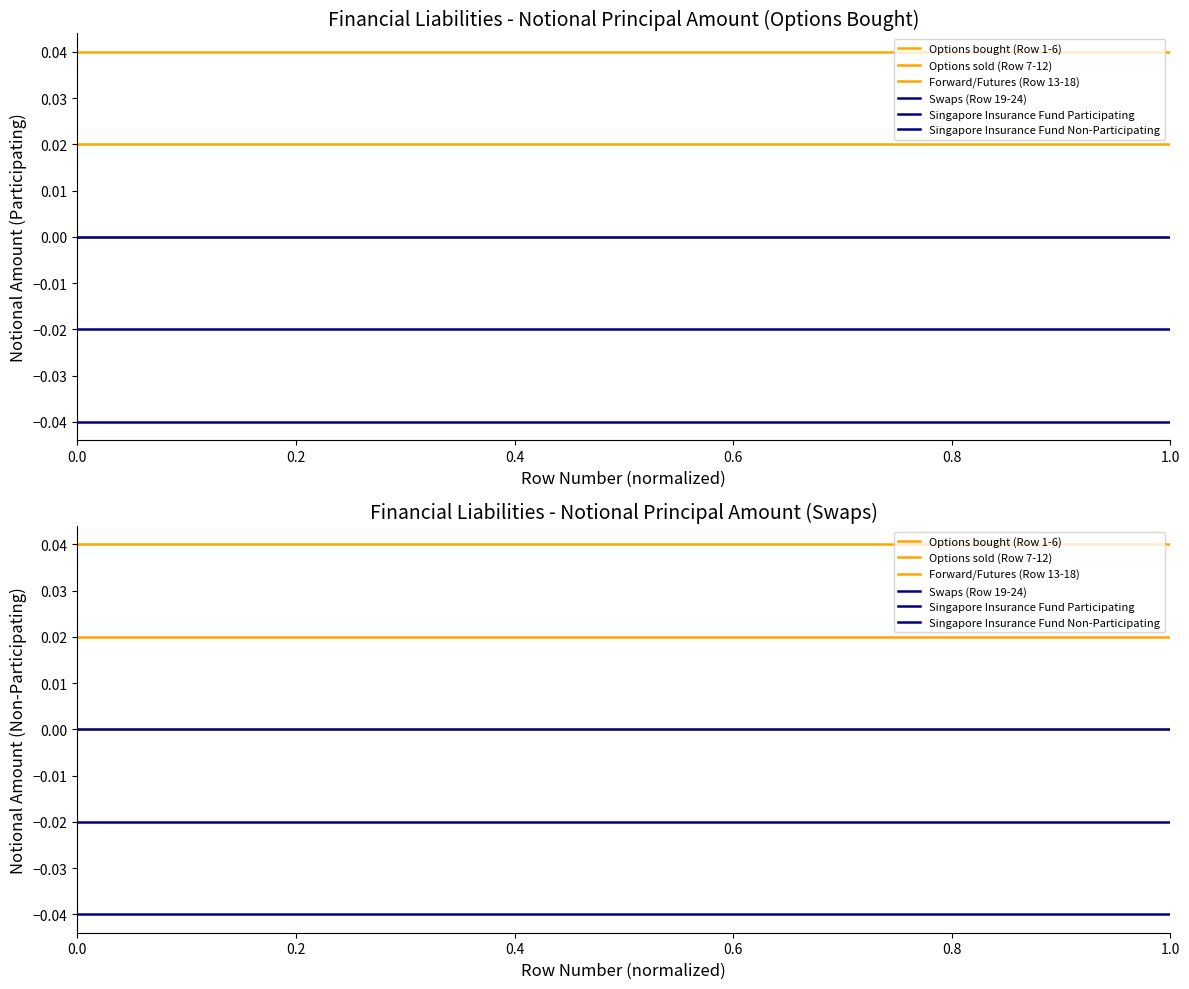

True or false: Singapore Insurance Fund Participating has a value of -0.0 at 0.4.

True